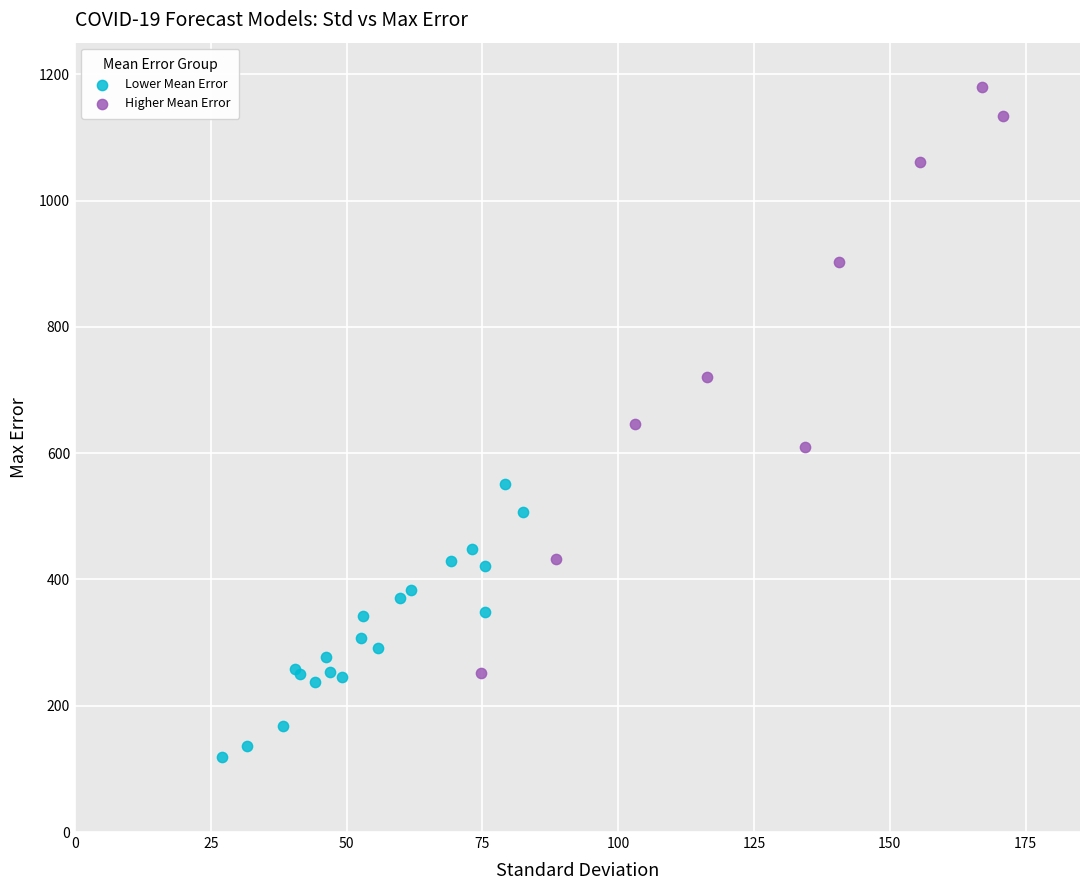

Which series has the largest Y range (max minus min)?

Higher Mean Error